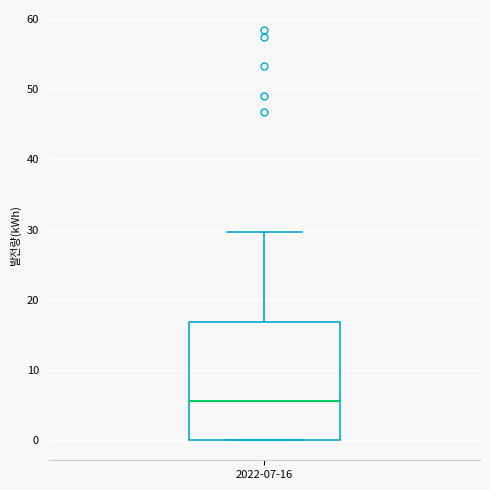

Read this box plot against the y-axis: the position of the median line, the range covered by the box, and the ends of both whiskers. The values are not printed on the chart, so give them approximately, as read against the axis.

median 6, box 0 to 17, whiskers 0 to 30